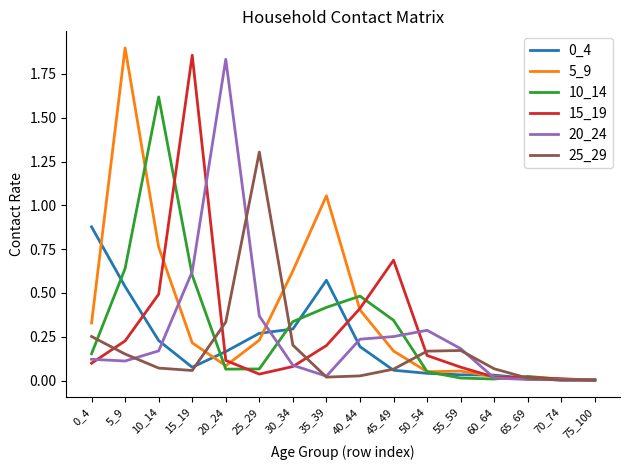

Is it true that 5_9 equals 0.4 at 25_29?

False